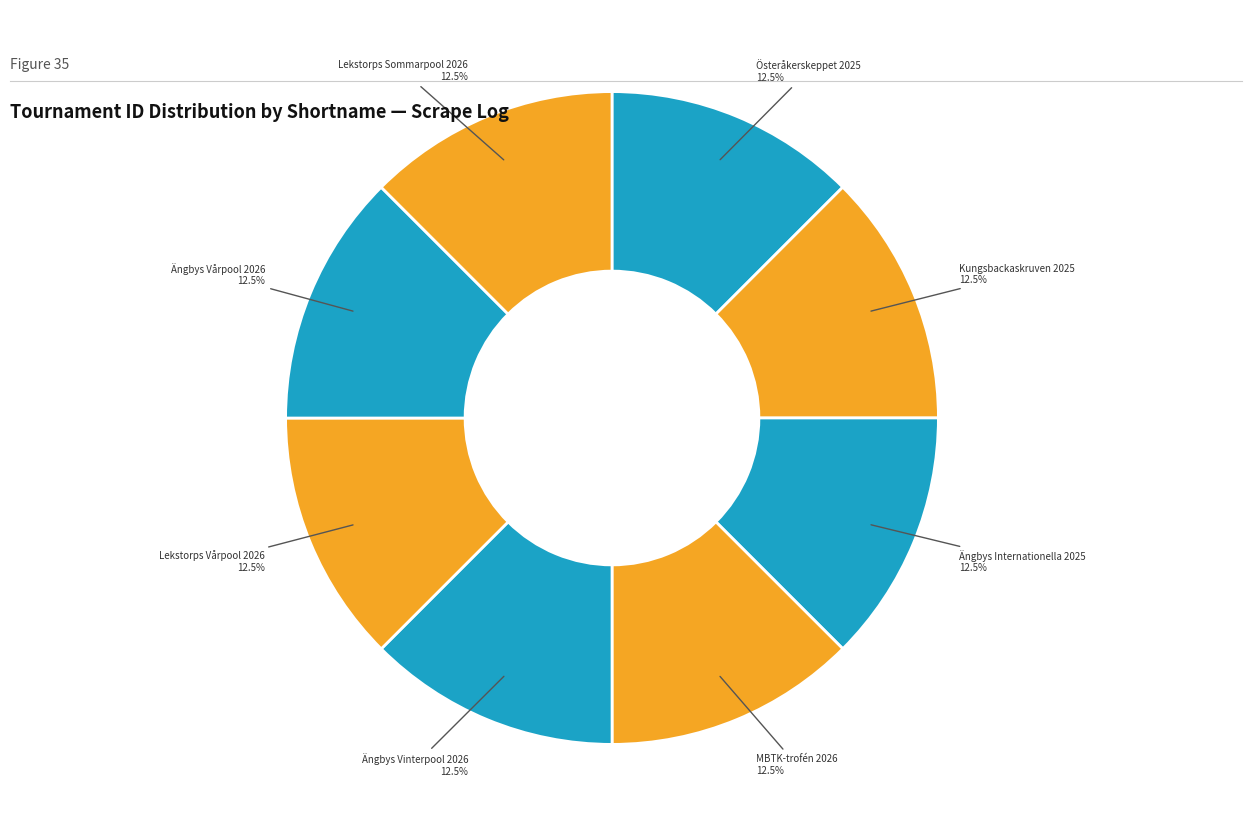

What is the largest slice in the pie chart?

Lekstorps Sommarpool 2026